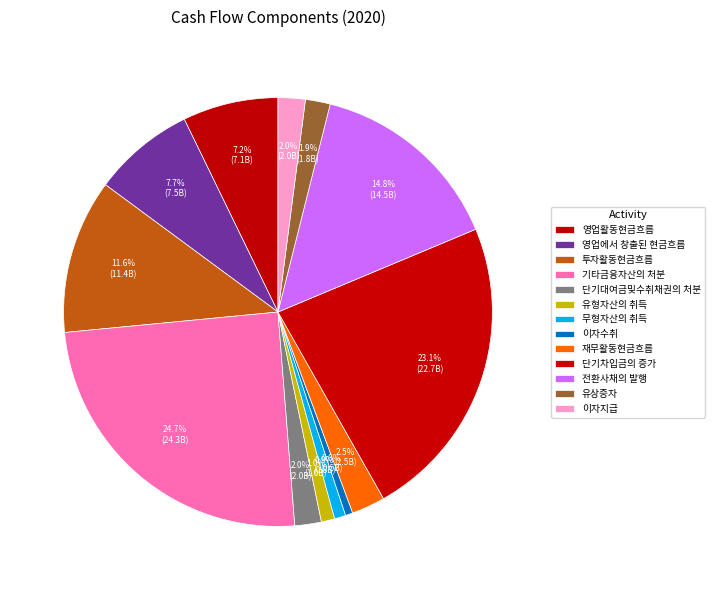

How many segments does this pie chart have?

13